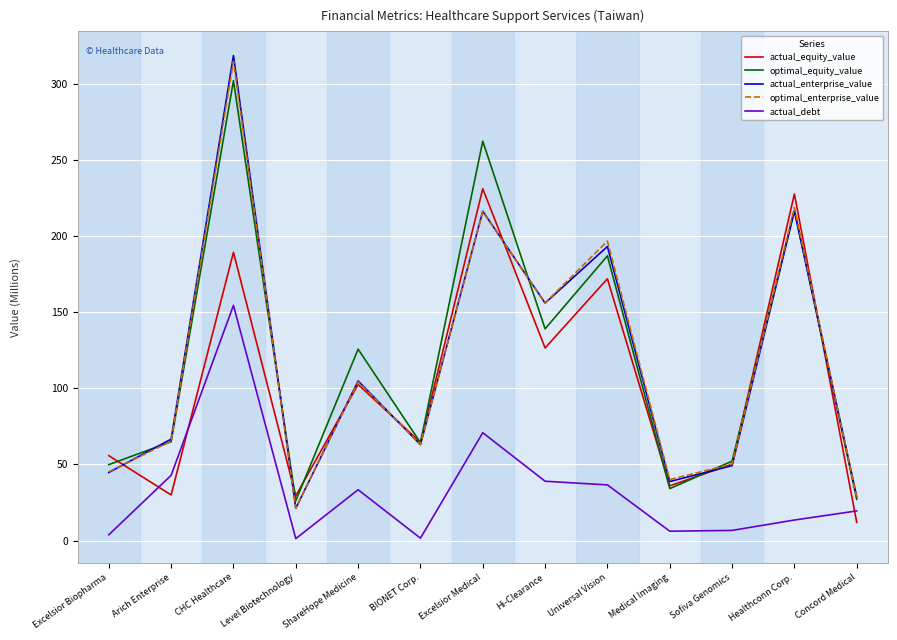

What is the total value across all series at Excelsior Biopharma?

199.0